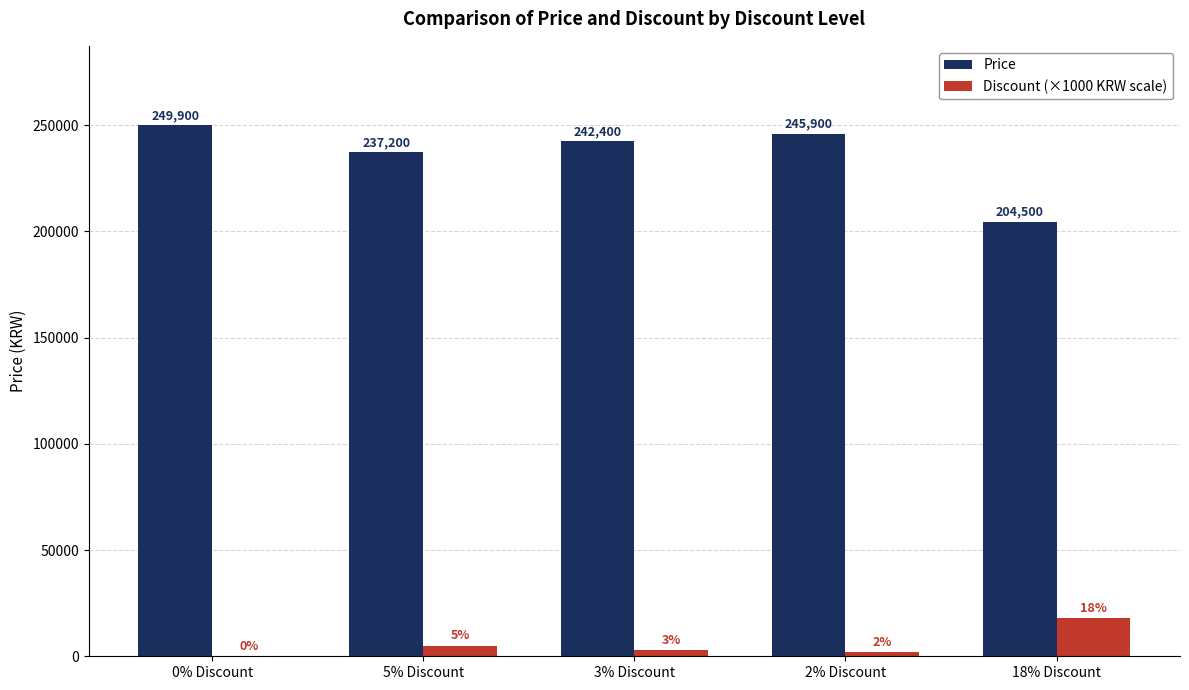

What is the sum of the Price values at 5% Discount and 2% Discount?

483100